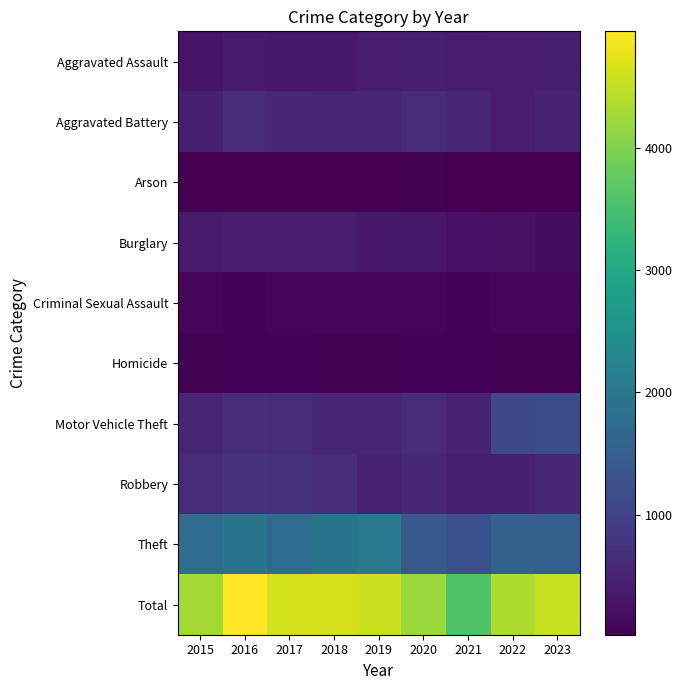

Which series has the largest range (max minus min)?

Total